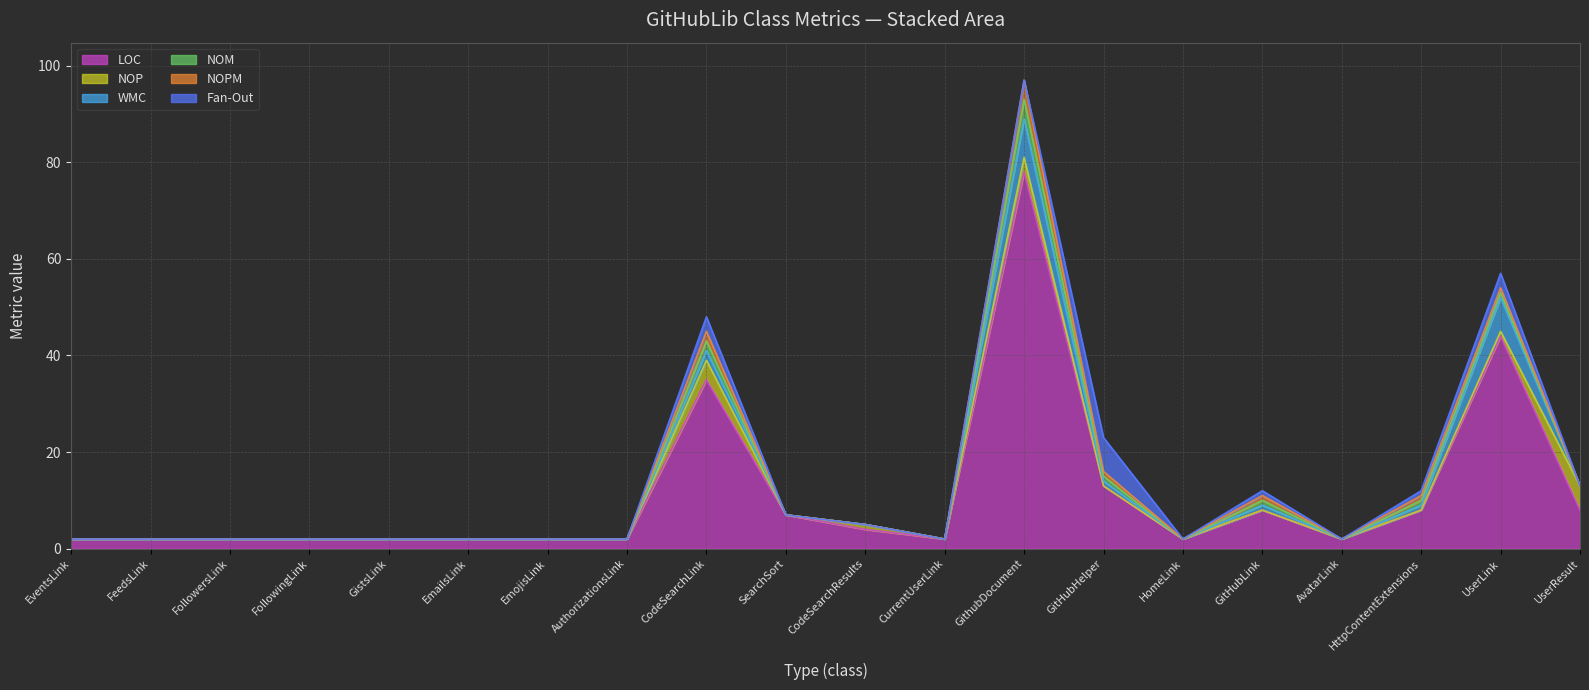

How many lines are shown in the chart?

6